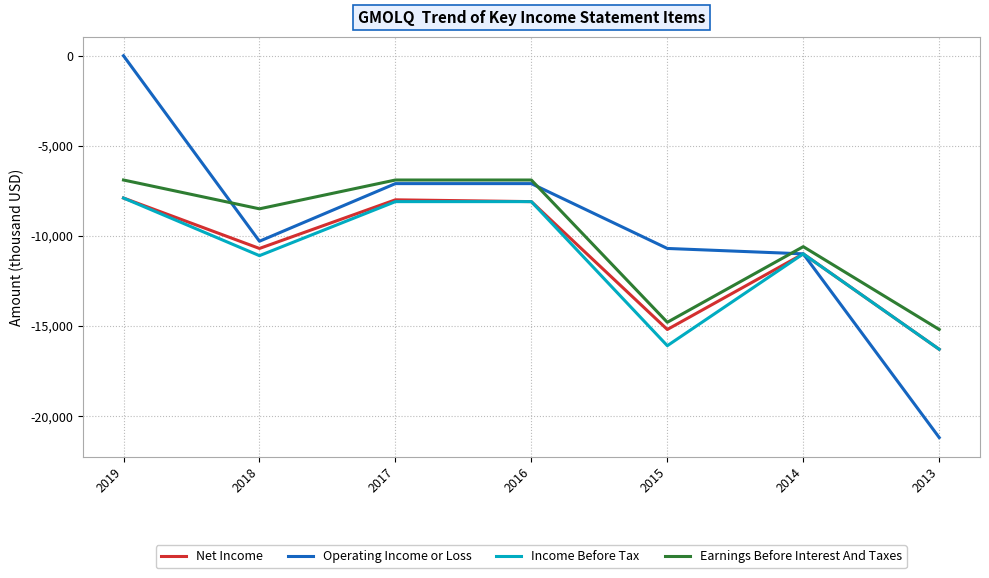

Reading left to right, transcribe all the data shown in this chart.

Net Income: -7900	-10700	-8000	-8100	-15200	-11000	-16300
Operating Income or Loss: 0	-10300	-7100	-7100	-10700	-11000	-21200
Income Before Tax: -7900	-11100	-8100	-8100	-16100	-11000	-16300
Earnings Before Interest And Taxes: -6900	-8500	-6900	-6900	-14800	-10600	-15200